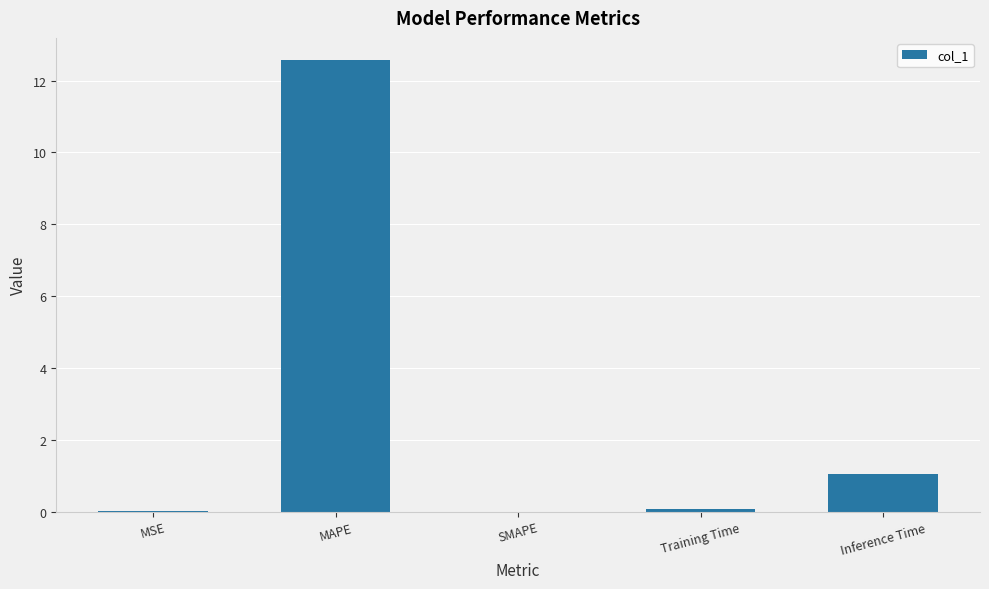

Which label corresponds to the largest value in the chart?

MAPE